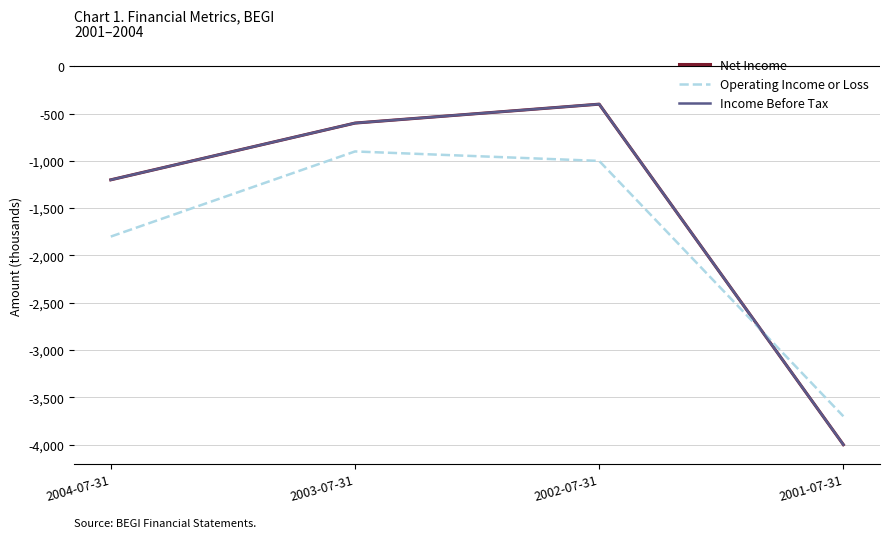

What is the difference between the highest and lowest values at 2002-07-31?

600